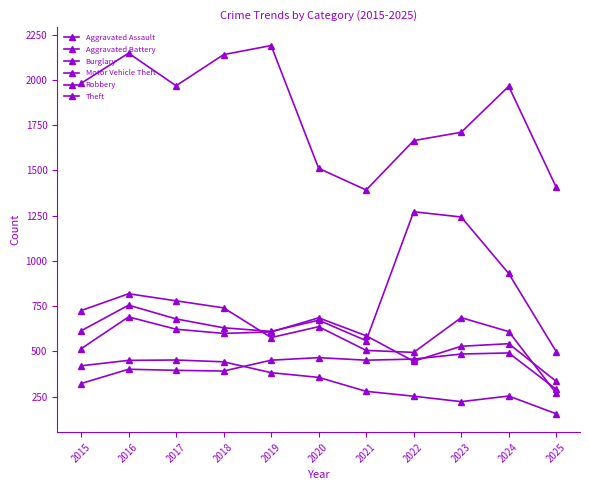

True or false: Burglary has more than 1 points higher than both neighbors.

True